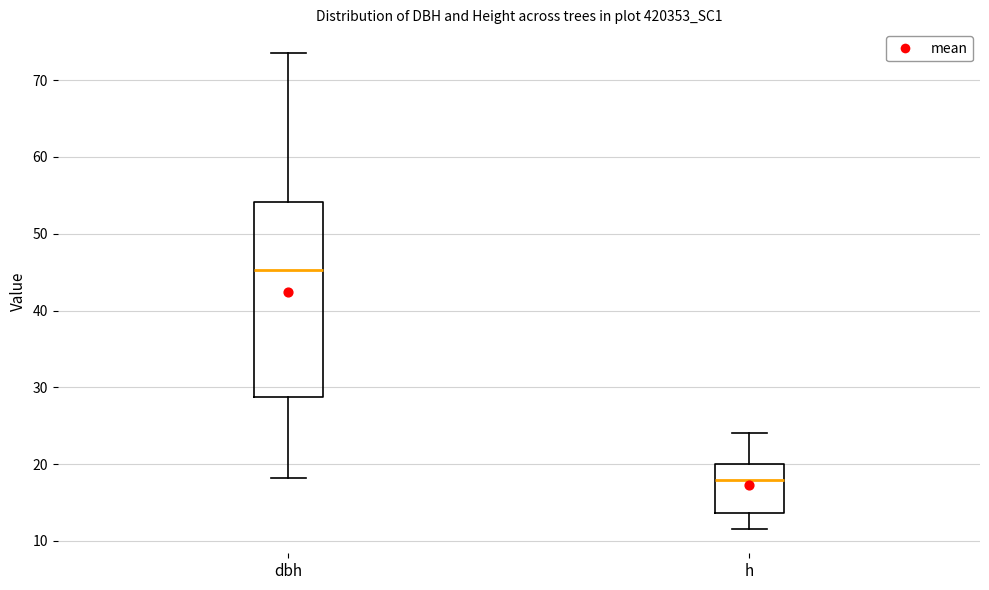

Comparing the boxes themselves (not the whiskers), which one is the tallest?

dbh